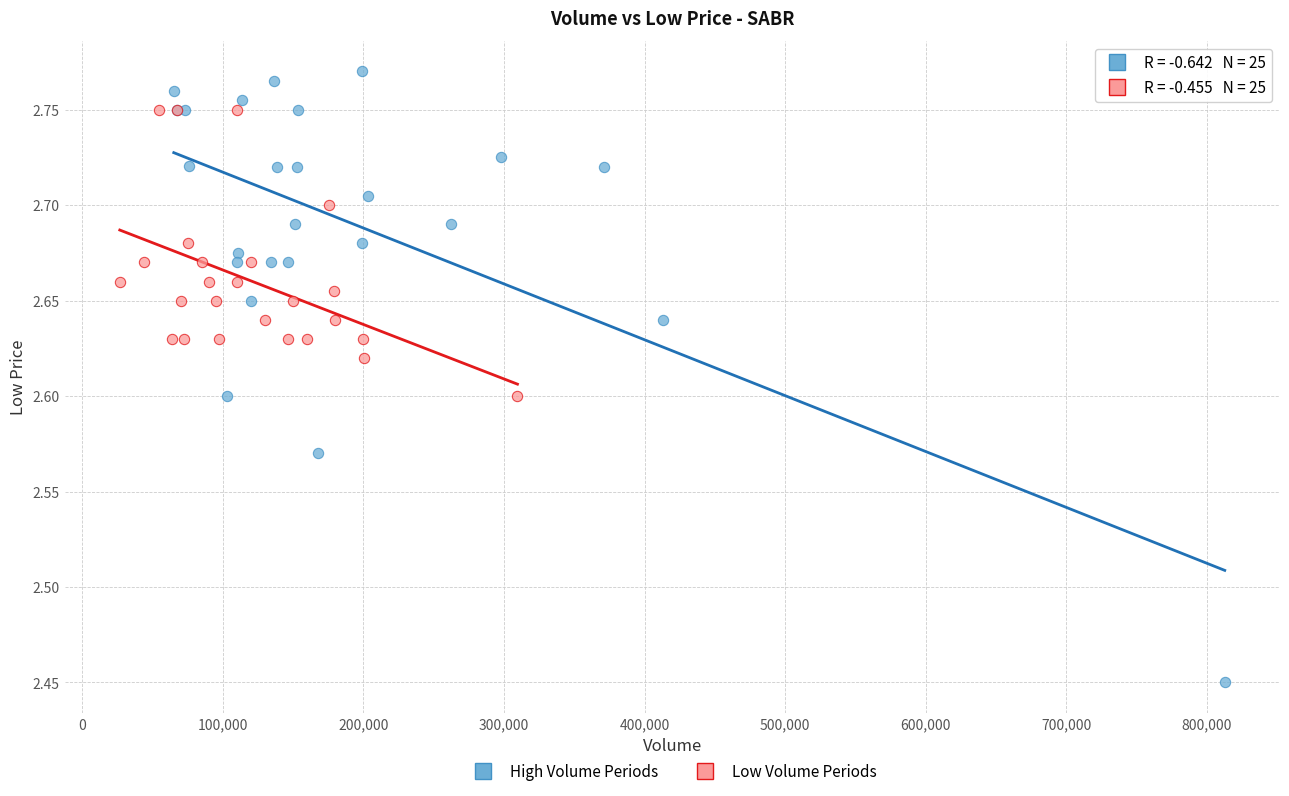

Which series reaches the minimum Y coordinate?

High Volume Periods